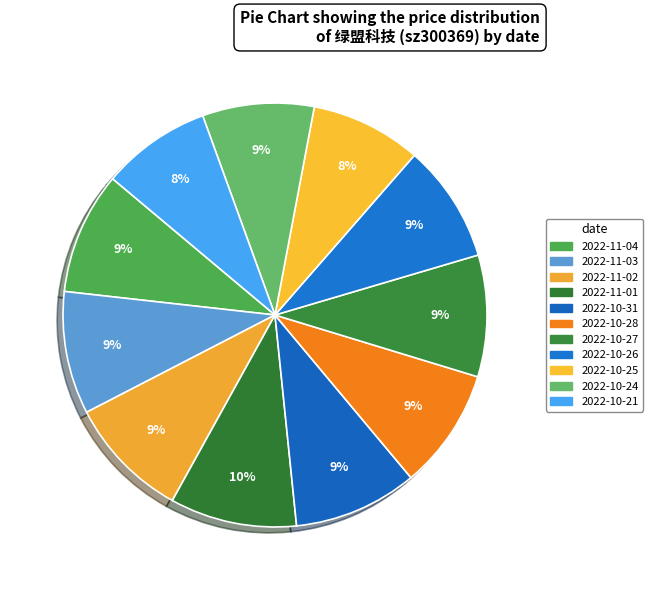

Is 2022-11-02 the majority of the pie?

No